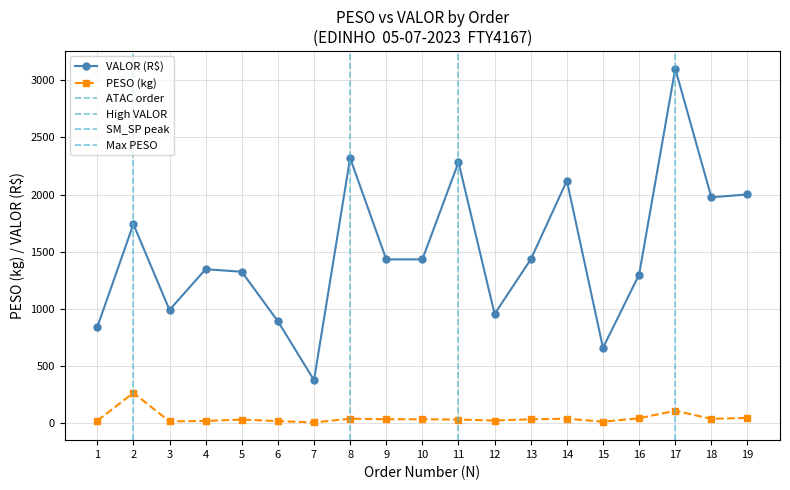

What is the lowest value of the VALOR series?

375.8